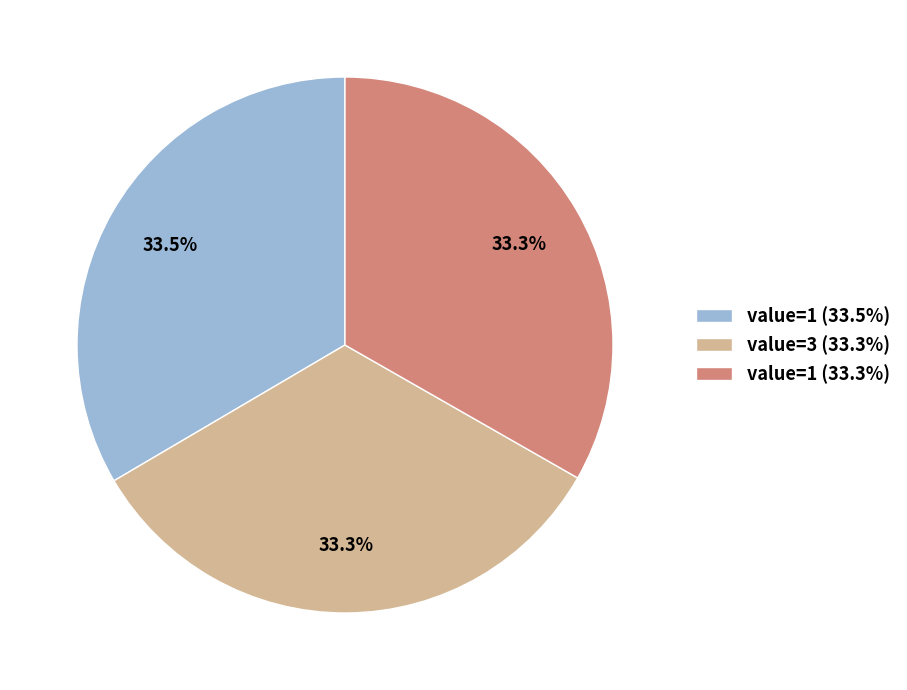

Approximately how many times larger is the value at value=3 (33.3%) compared to value=1 (33.3%)?

1.0